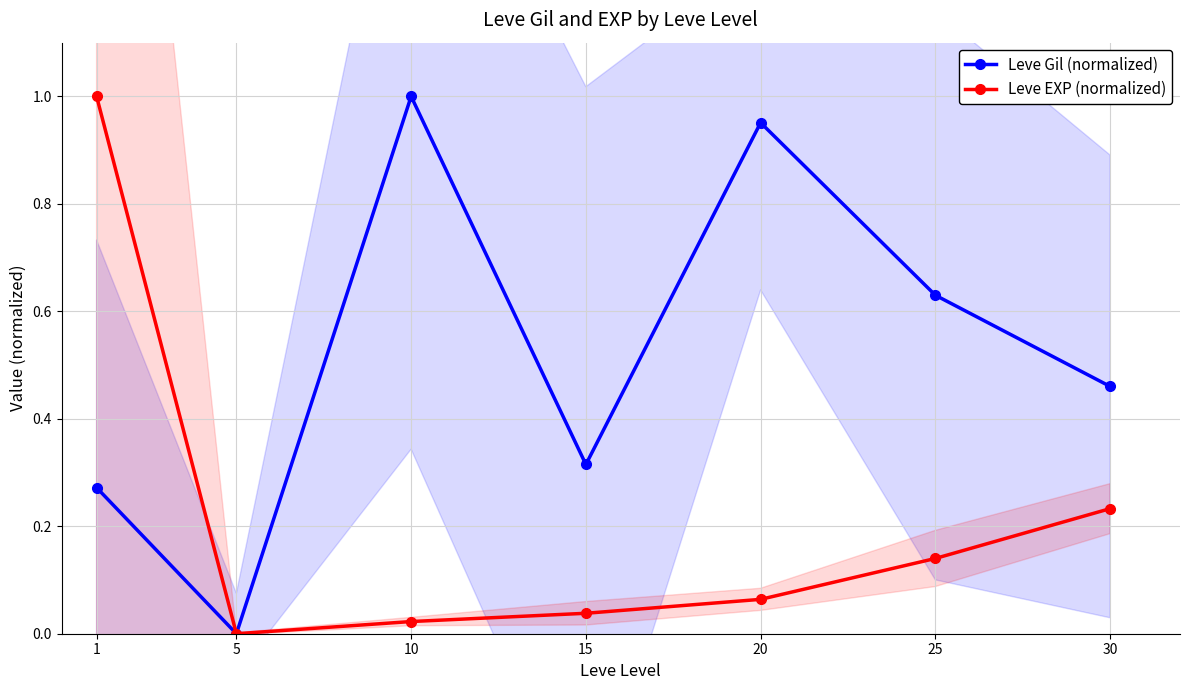

What is the maximum value for Leve EXP (normalized)?

1.0